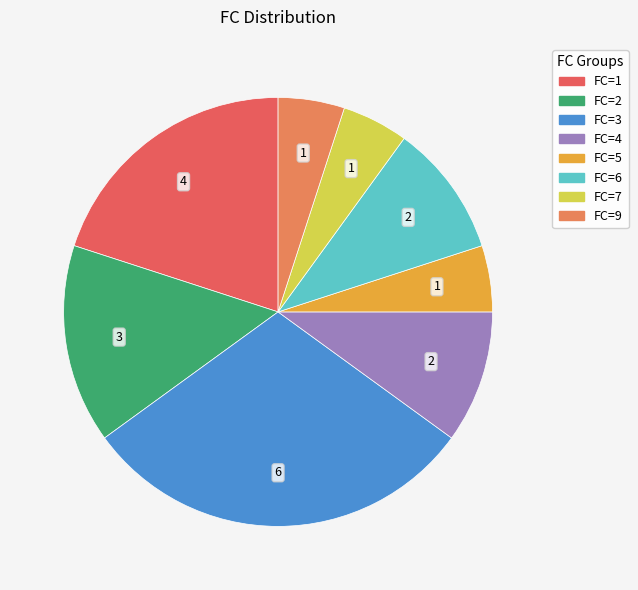

Rank the categories by value from highest to lowest.

FC=3, FC=1, FC=2, FC=4, FC=6, FC=5, FC=7, FC=9